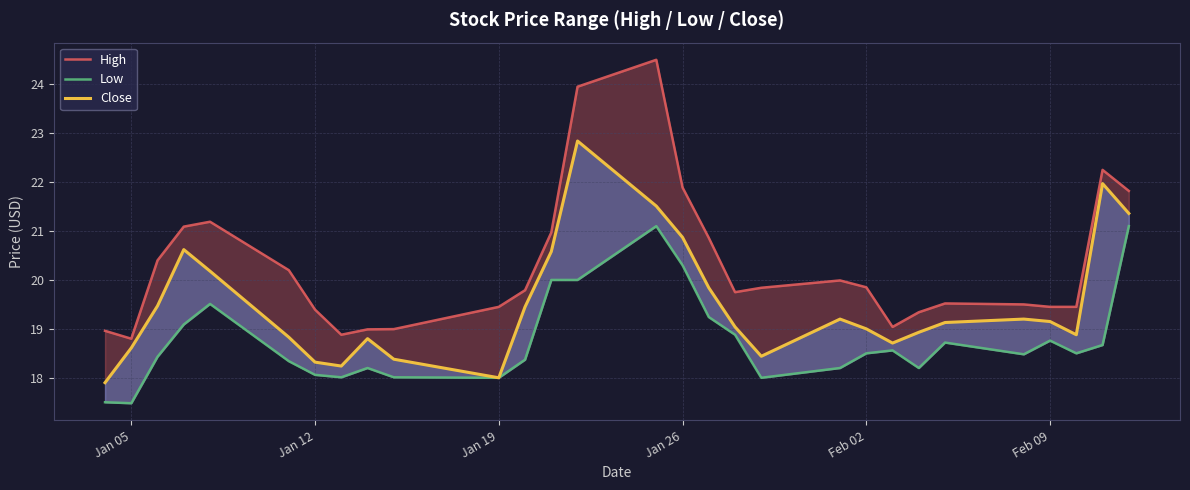

What is the difference between the maximum and minimum values in the High series?

5.7